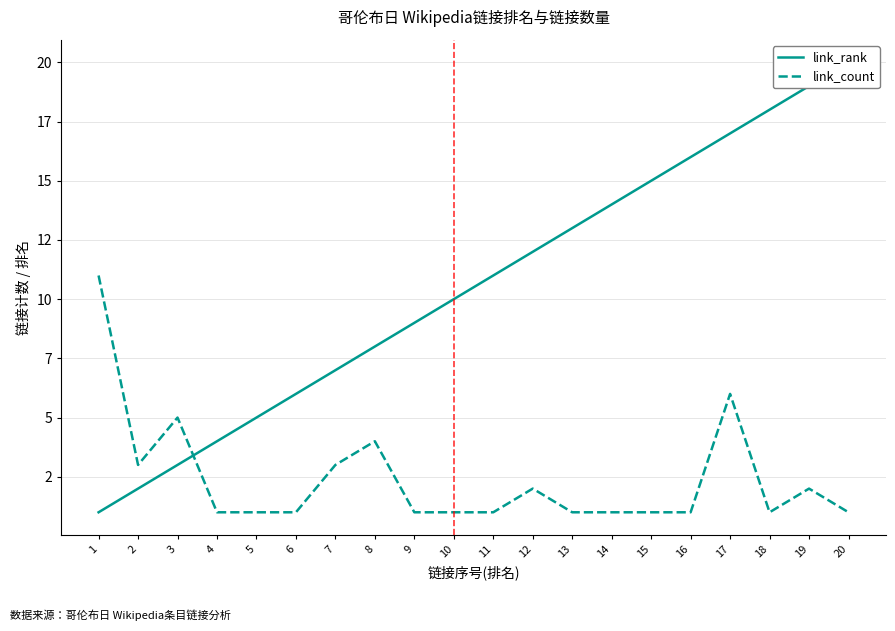

Which series has the widest spread of values?

link_rank